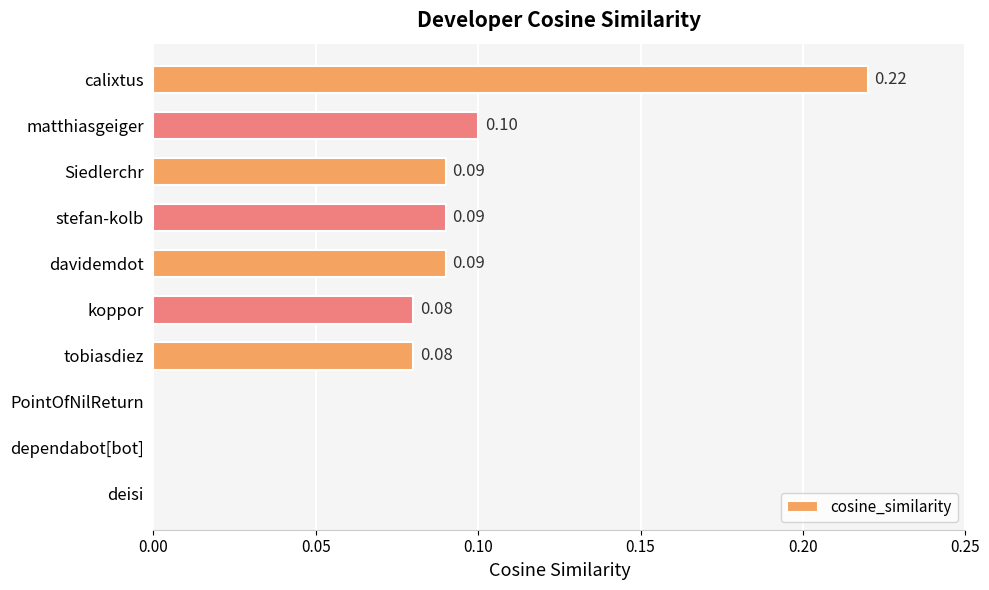

Which has a higher value, dependabot[bot] or davidemdot?

davidemdot